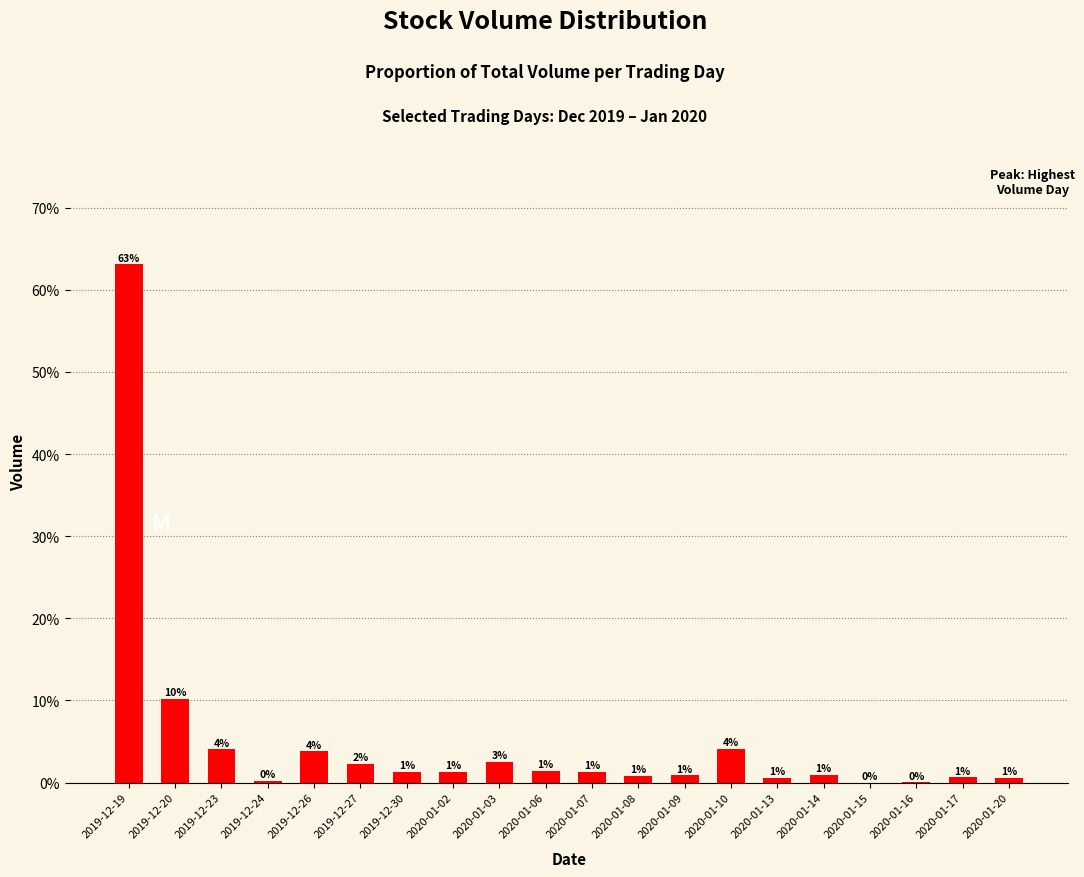

The value at 2020-01-13 is 0.0. True or false?

False